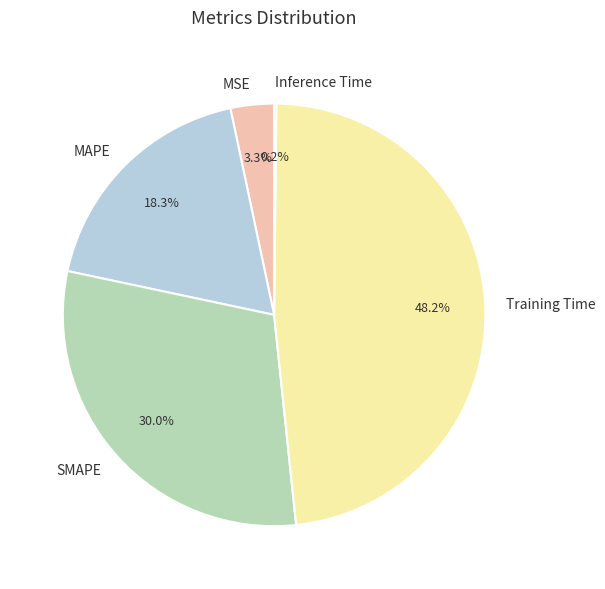

What portion of the pie excludes MSE?

96.7%